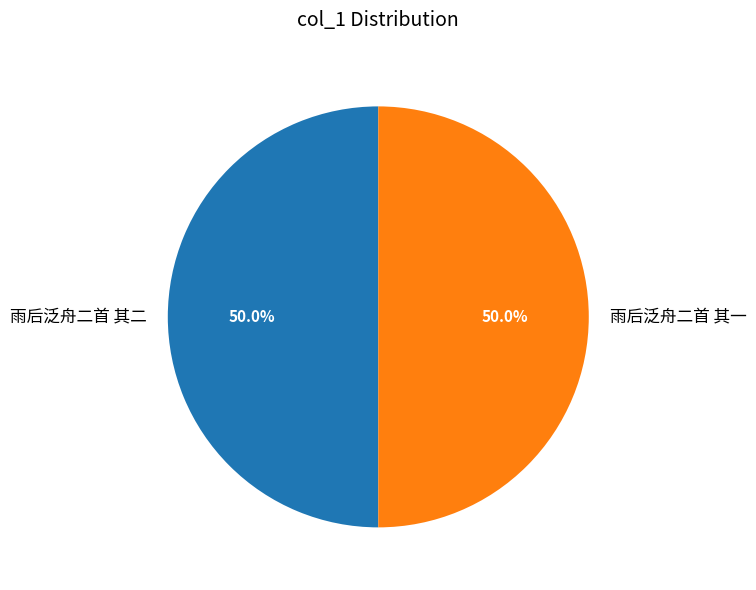

To the nearest percent, what percentage of the pie is 雨后泛舟二首 其一?

50%